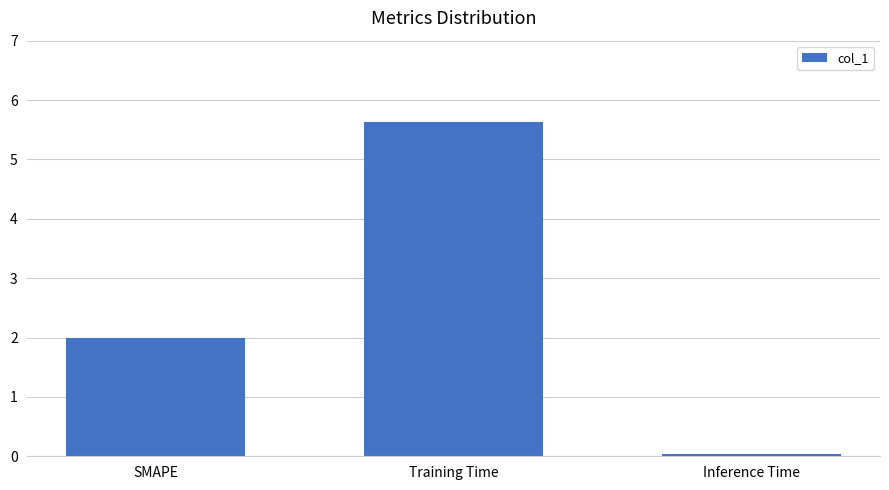

List the labels in order of value, smallest first.

Inference Time, SMAPE, Training Time